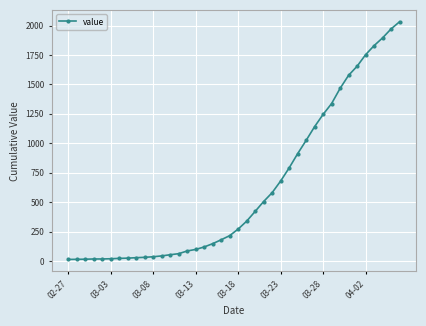

What is the greatest value displayed?

2032